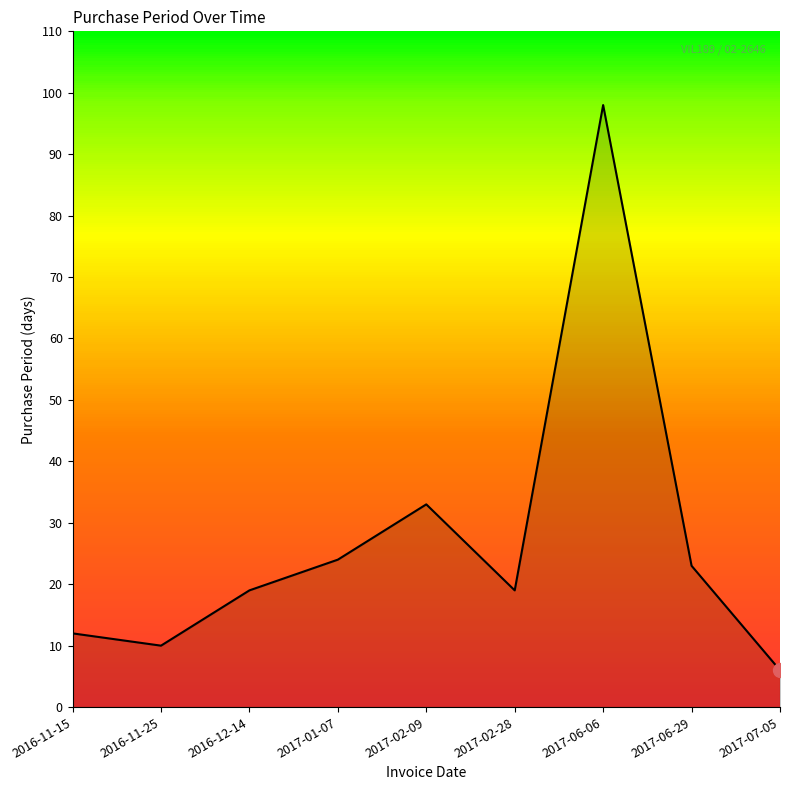

Which category has the lowest value across all series?

2017-07-05